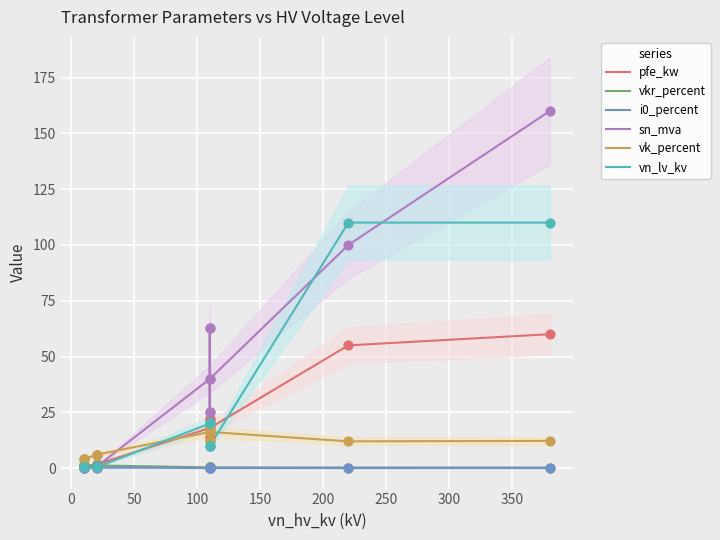

What is the total value across all series at 0?

7.5